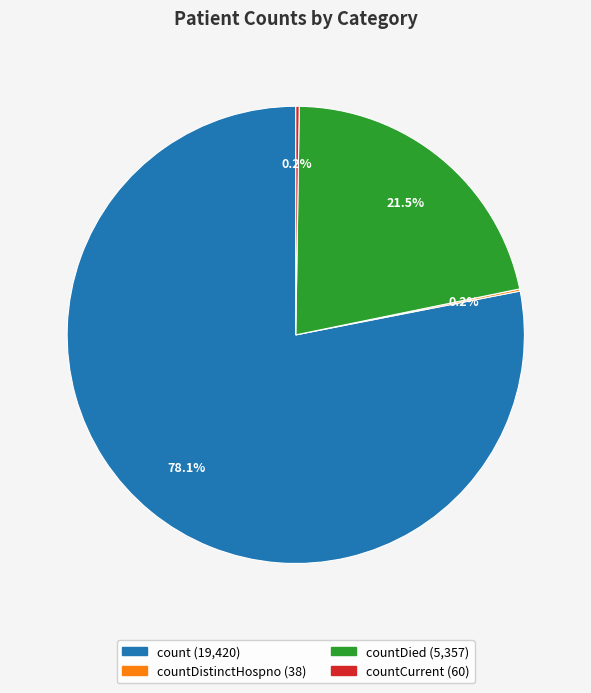

Does any single category account for the majority?

Yes